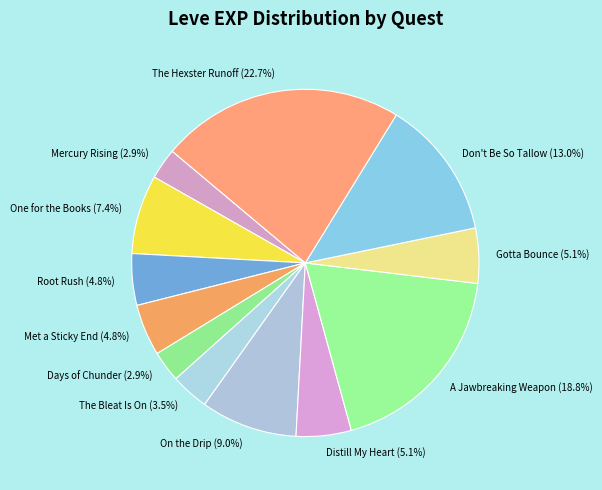

What is the ratio of the value at Don't Be So Tallow to the value at Root Rush?

2.7